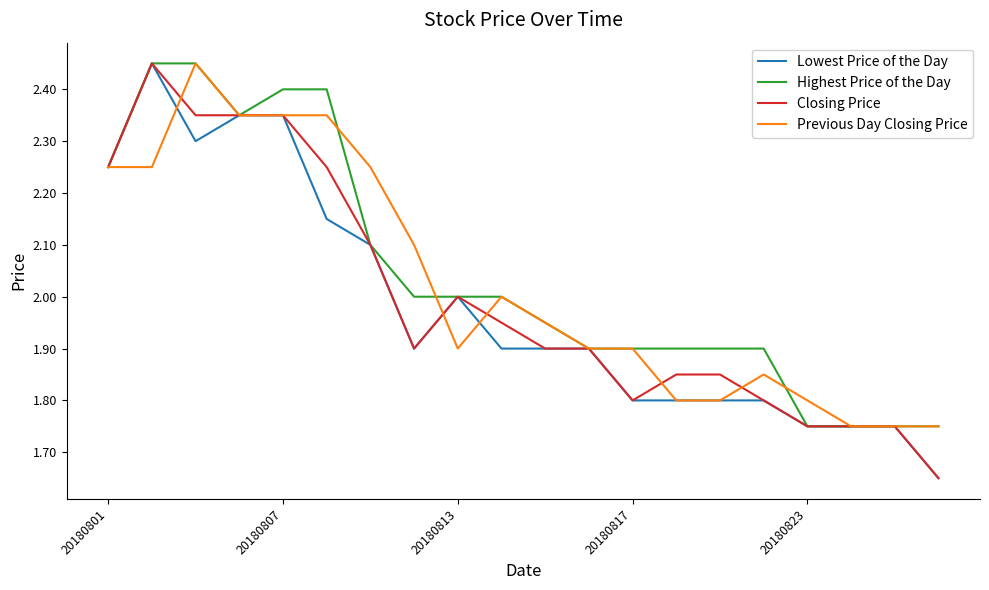

True or false: Highest Price of the Day and Closing Price intersect in this chart.

False